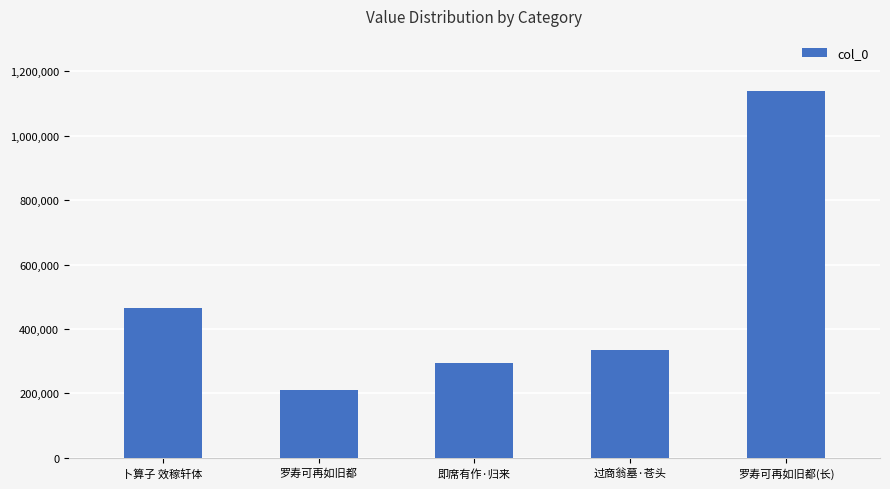

How many categories are shown in the chart?

5